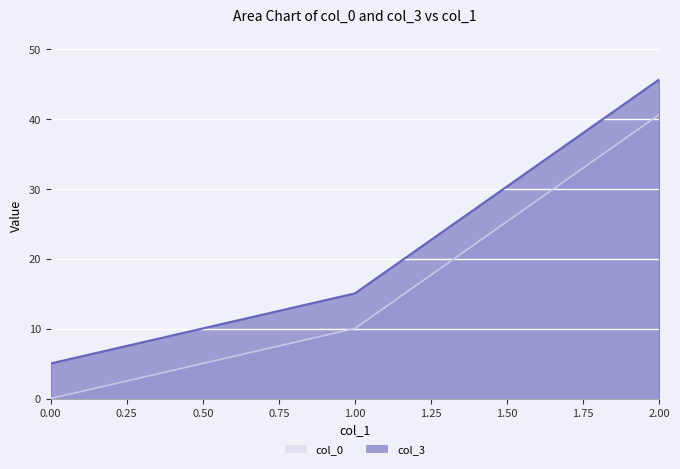

What are all the series names shown in the legend?

col_0, col_3